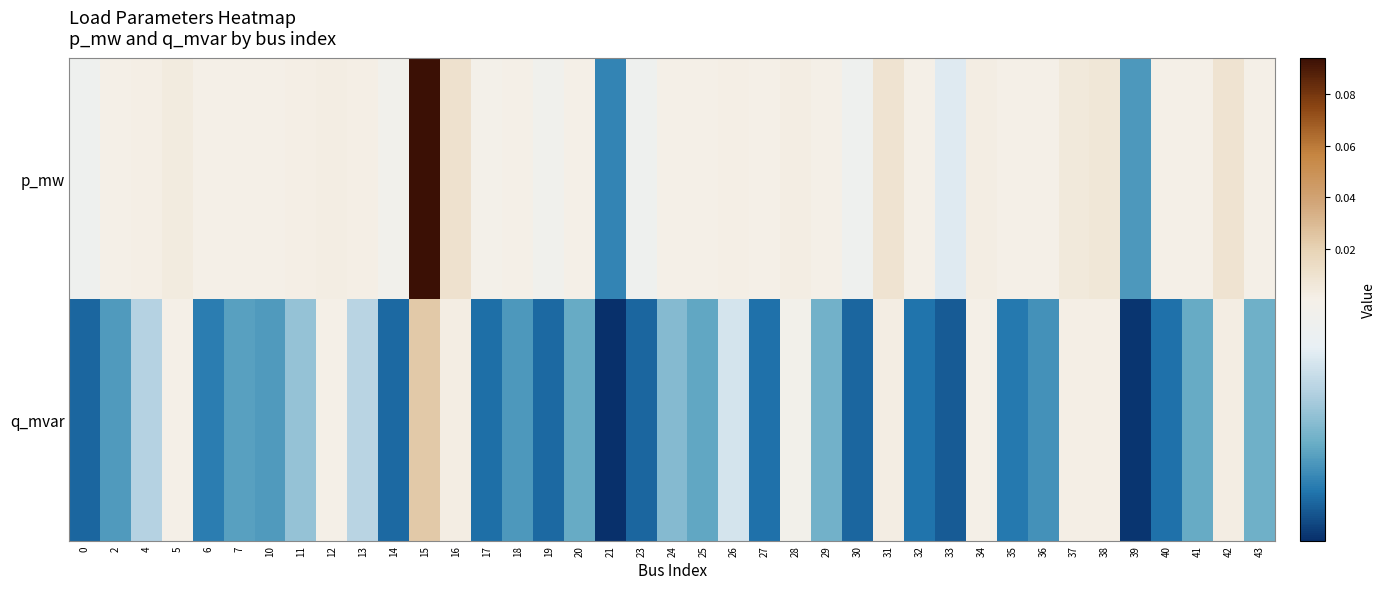

Which series has the largest total across all categories?

p_mw